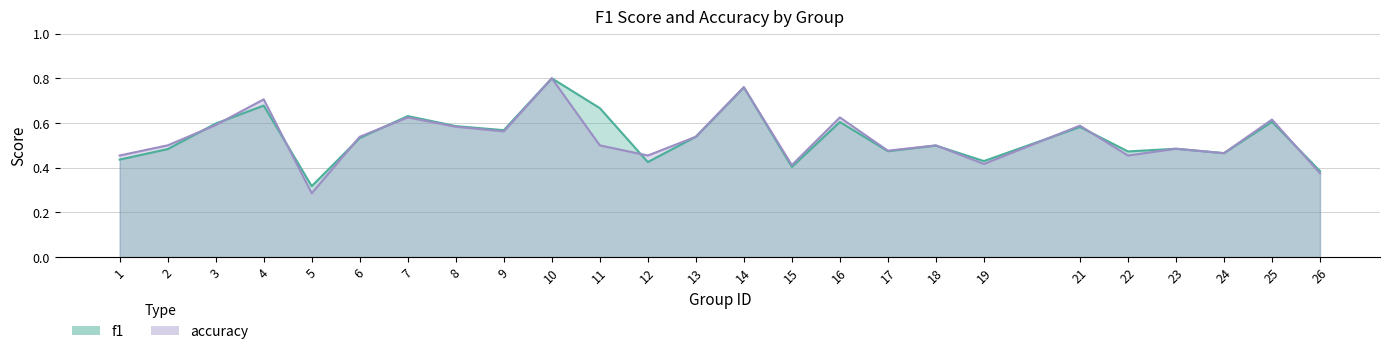

Does the chart display data point markers on the line(s)?

No